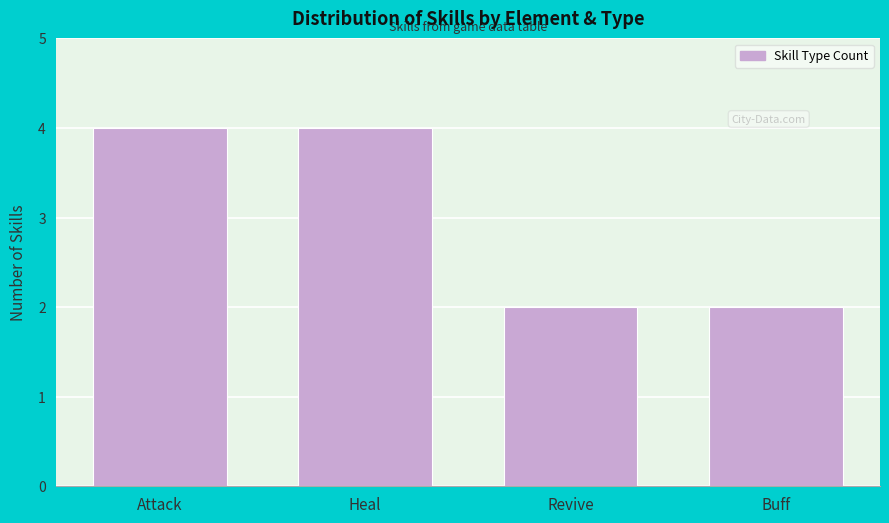

Reading right to left, what are all the values shown in this chart?

2	2	4	4